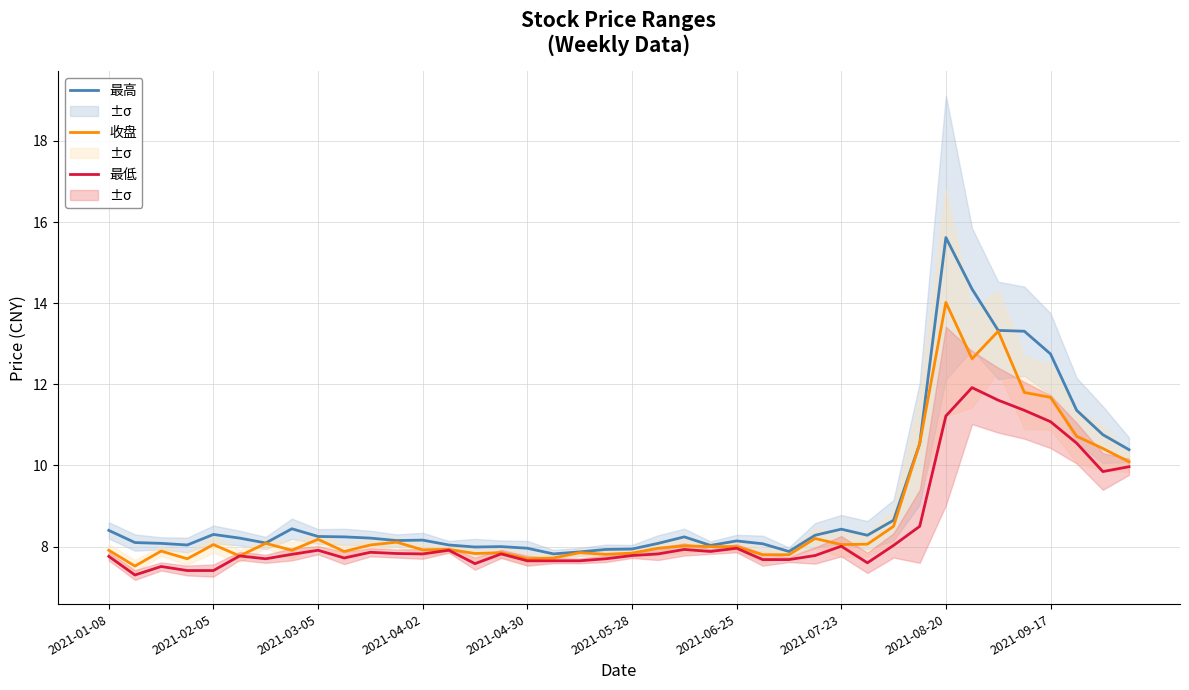

The 最低 series shows 13.8 at 2021-06-25. True or false?

False